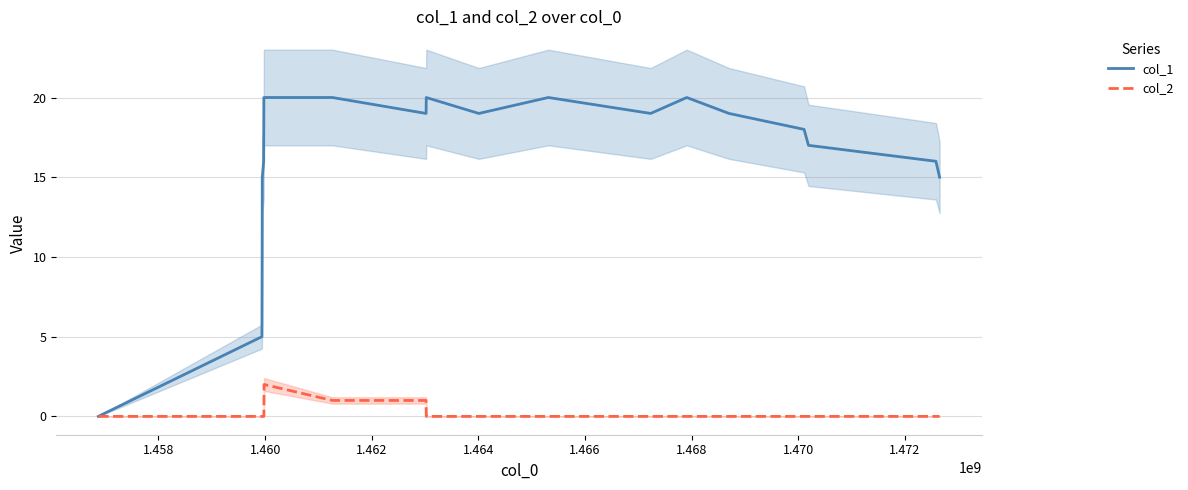

What is the label of the 17th point from the right?

1.460